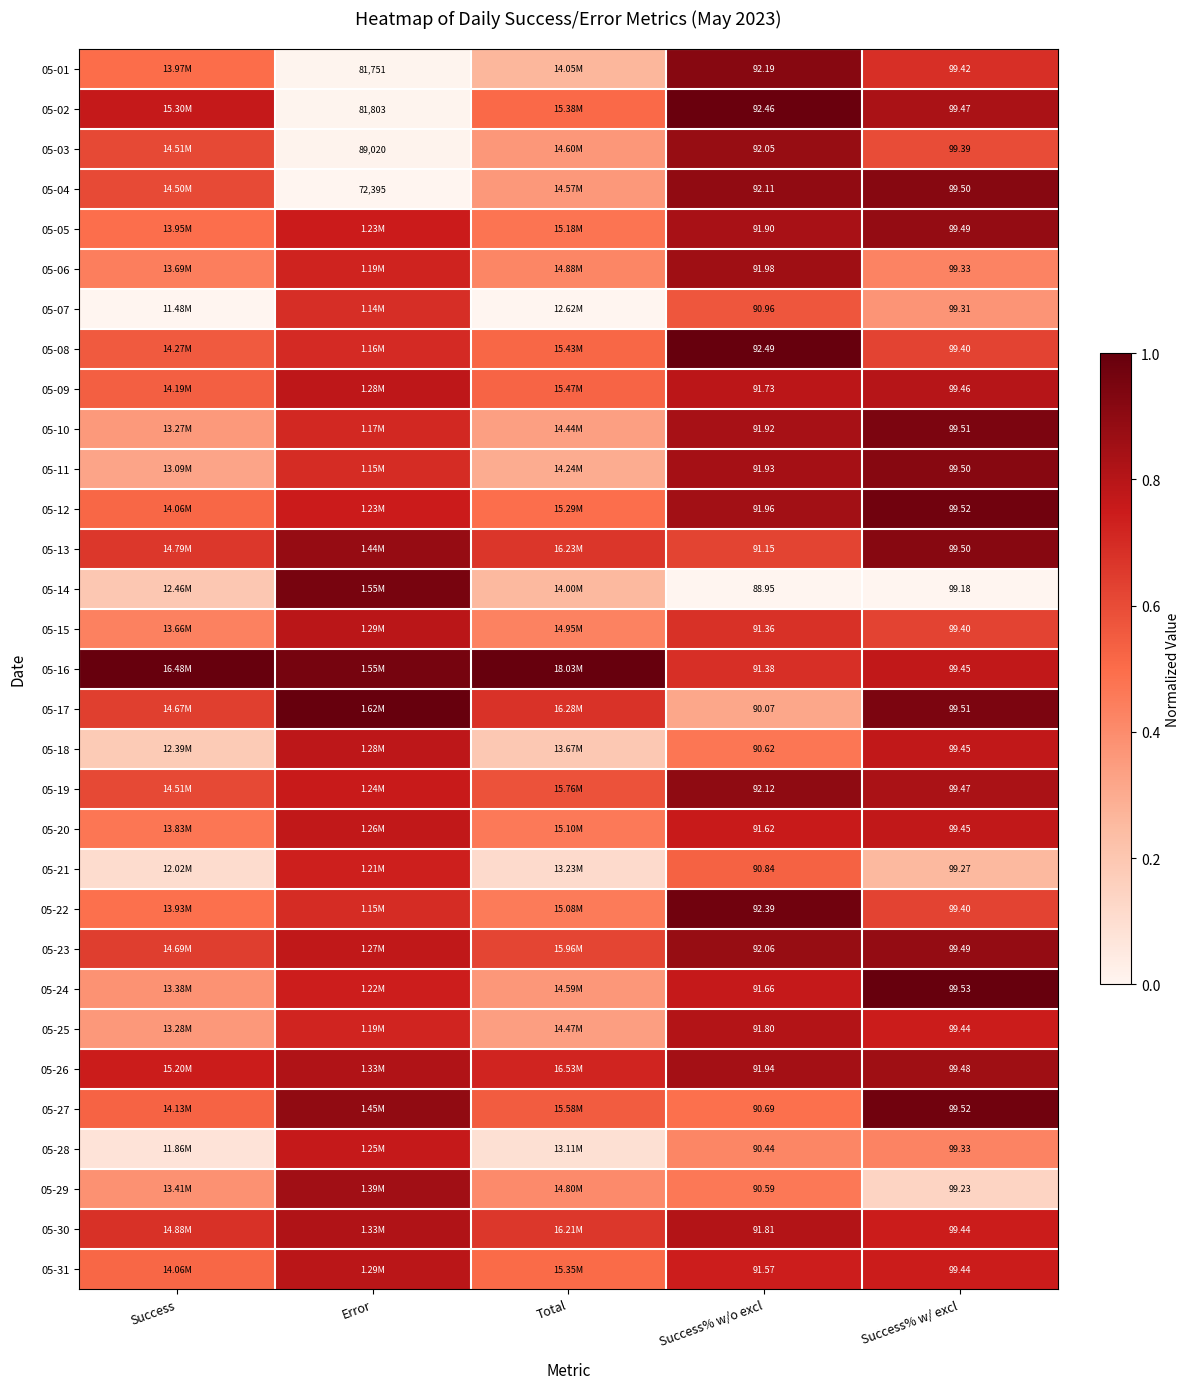

What is the total value across all series at Success% w/ excl?

3082.3